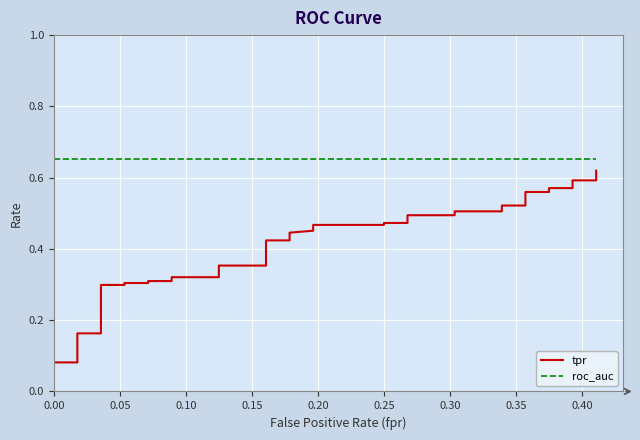

List the series in order of their overall mean, lowest first.

tpr, roc_auc